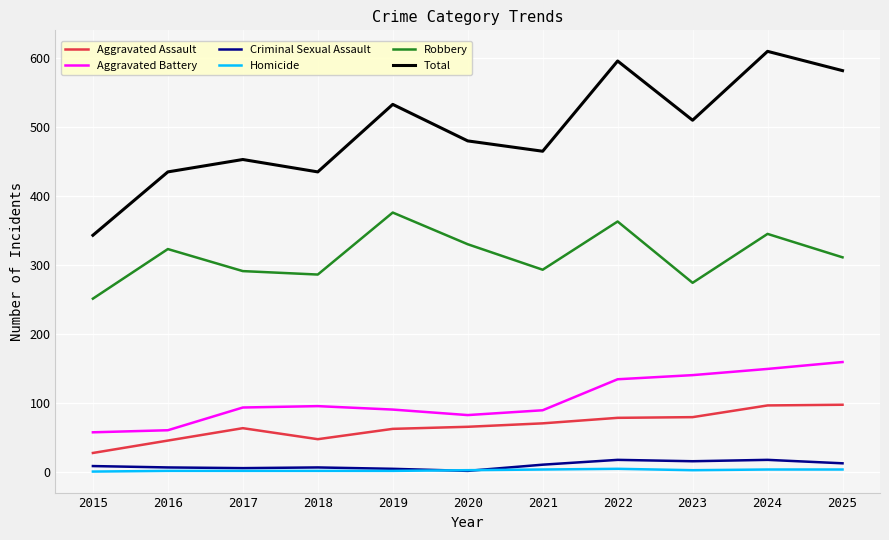

Is the value of Total at 2018 greater than the value of Criminal Sexual Assault at 2024?

Yes